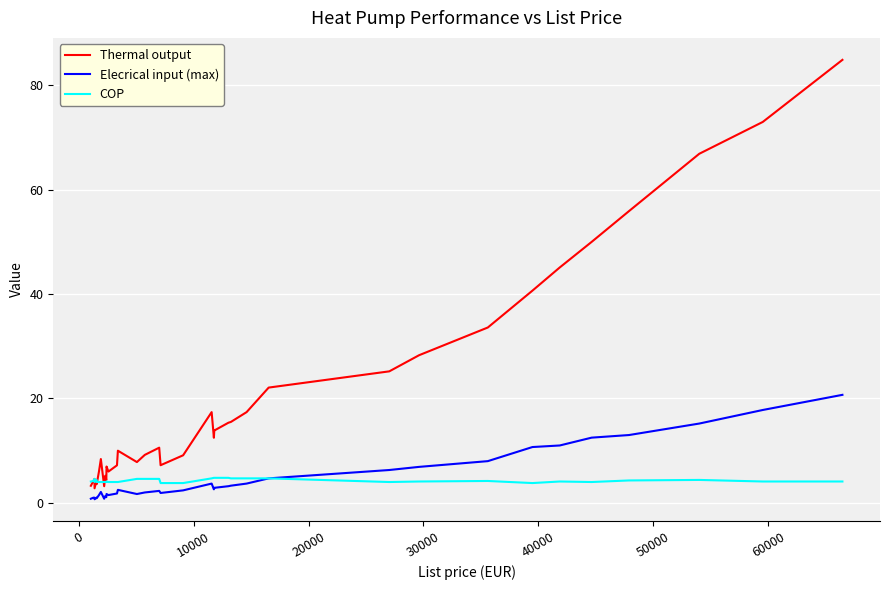

What is the maximum value for Elecrical input (max)?

20.7